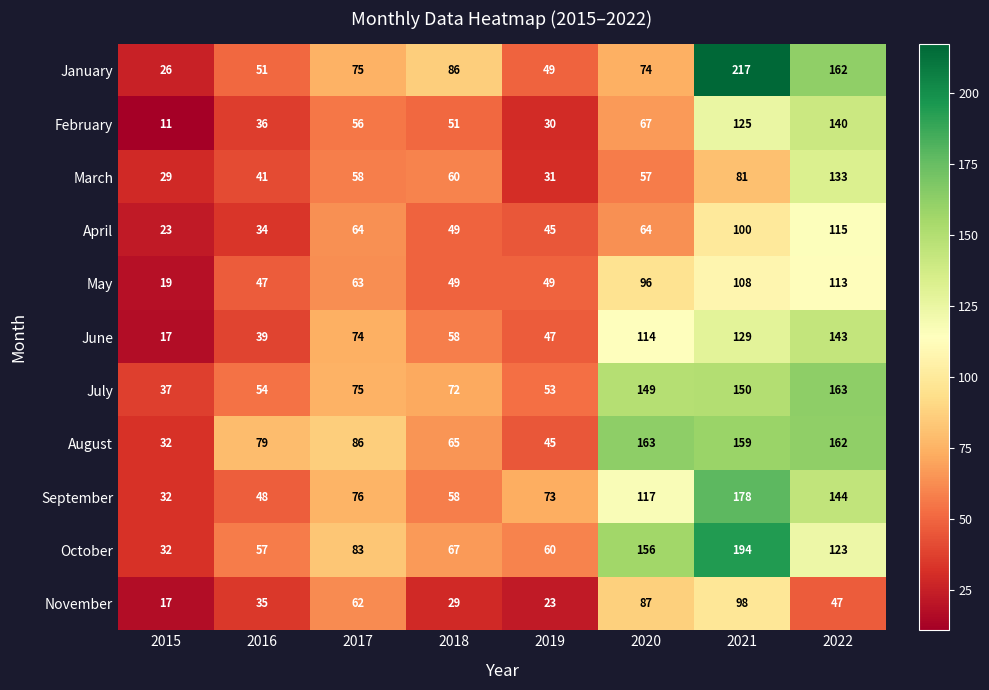

How many categories are shown in the chart?

8